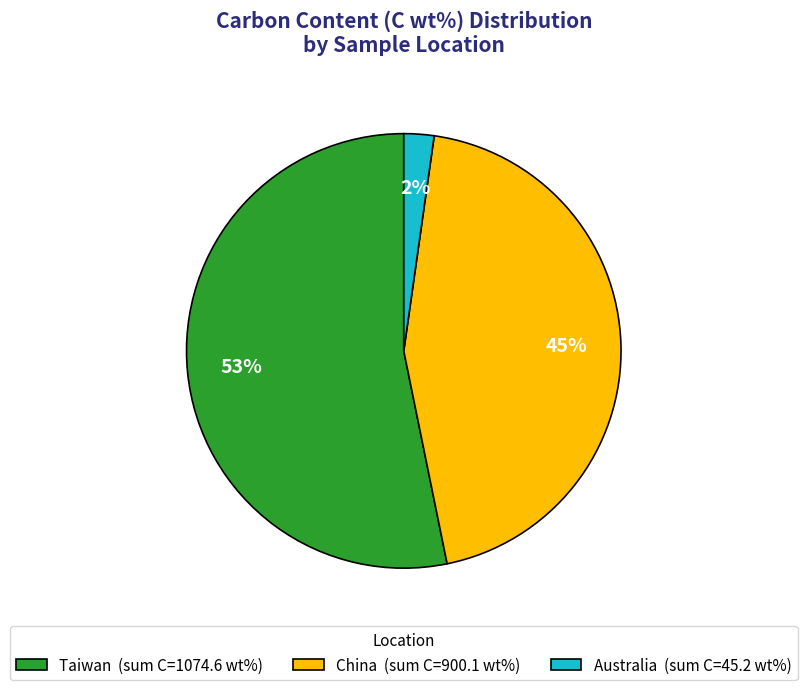

What is the largest slice in the pie chart?

Taiwan (sum C=1074.6 wt%)